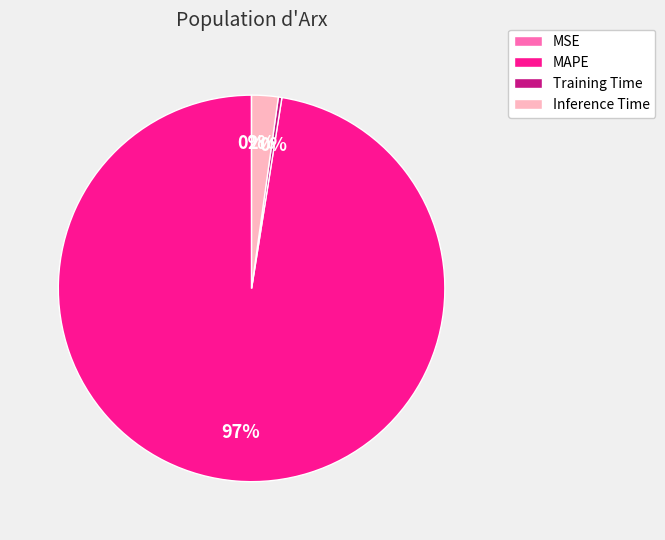

True or false: Inference Time accounts for 7% of the total.

False